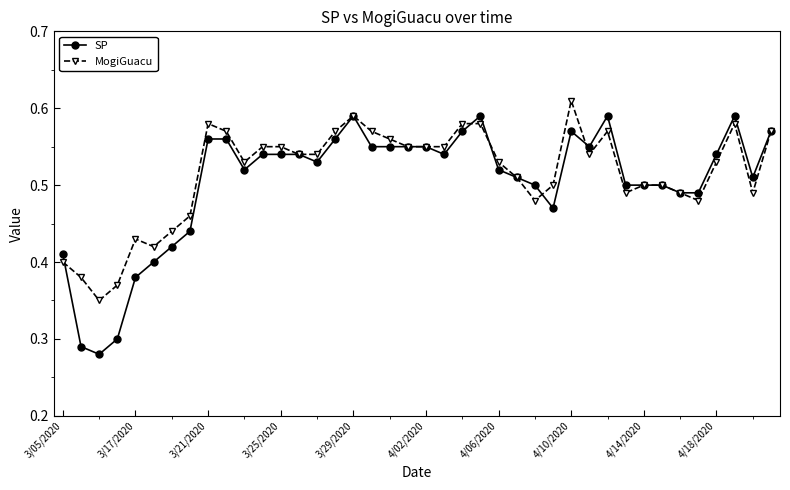

True or false: MogiGuacu has more than 1 points higher than both neighbors.

True